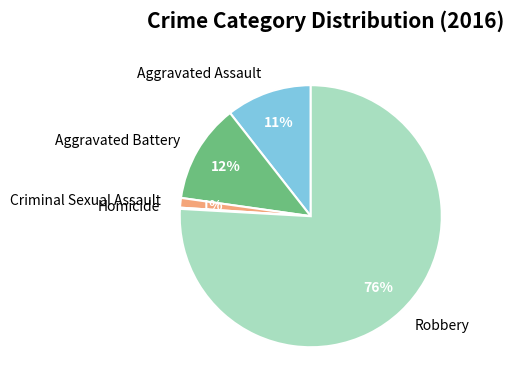

Do Aggravated Assault and Robbery together represent more than half of the pie?

Yes